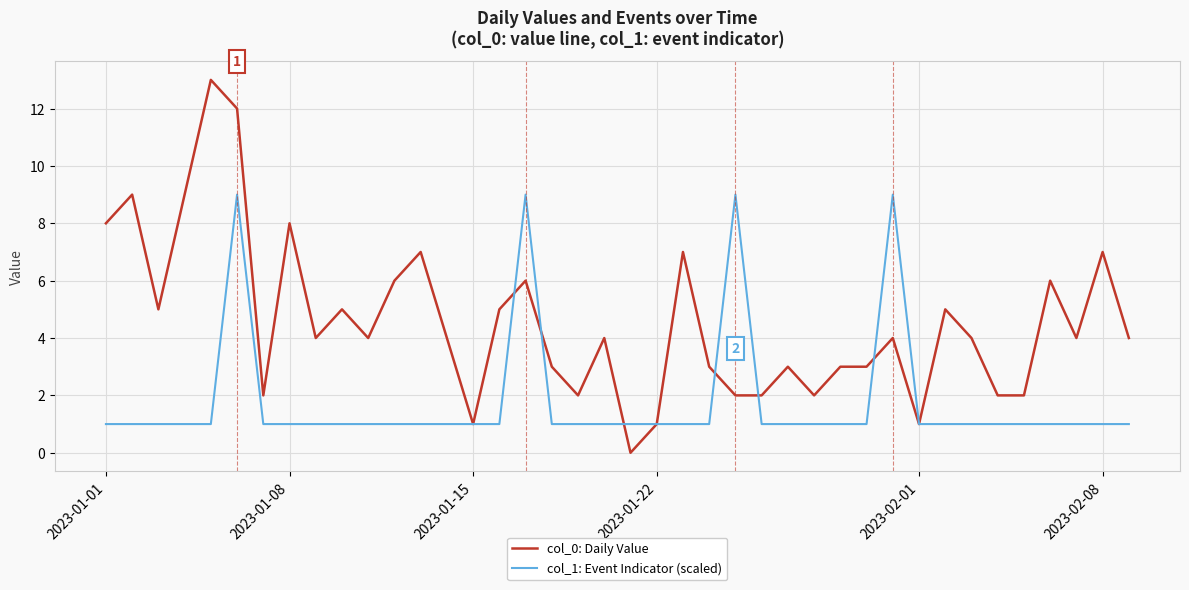

Which series has the widest spread of values?

col_0: Daily Value